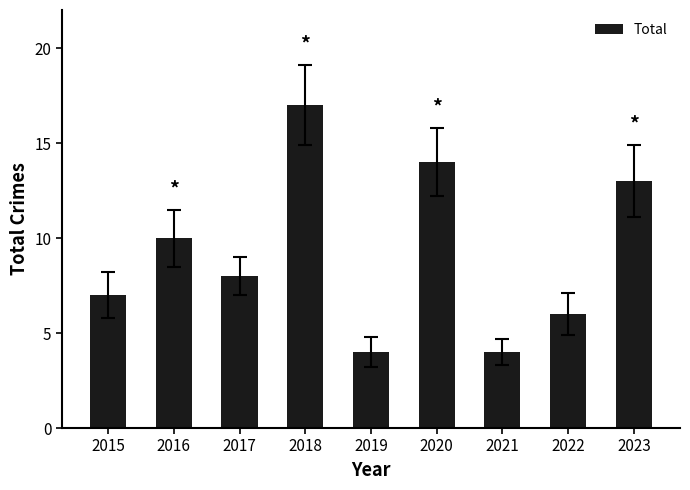

The value at 2016 is 10. True or false?

True